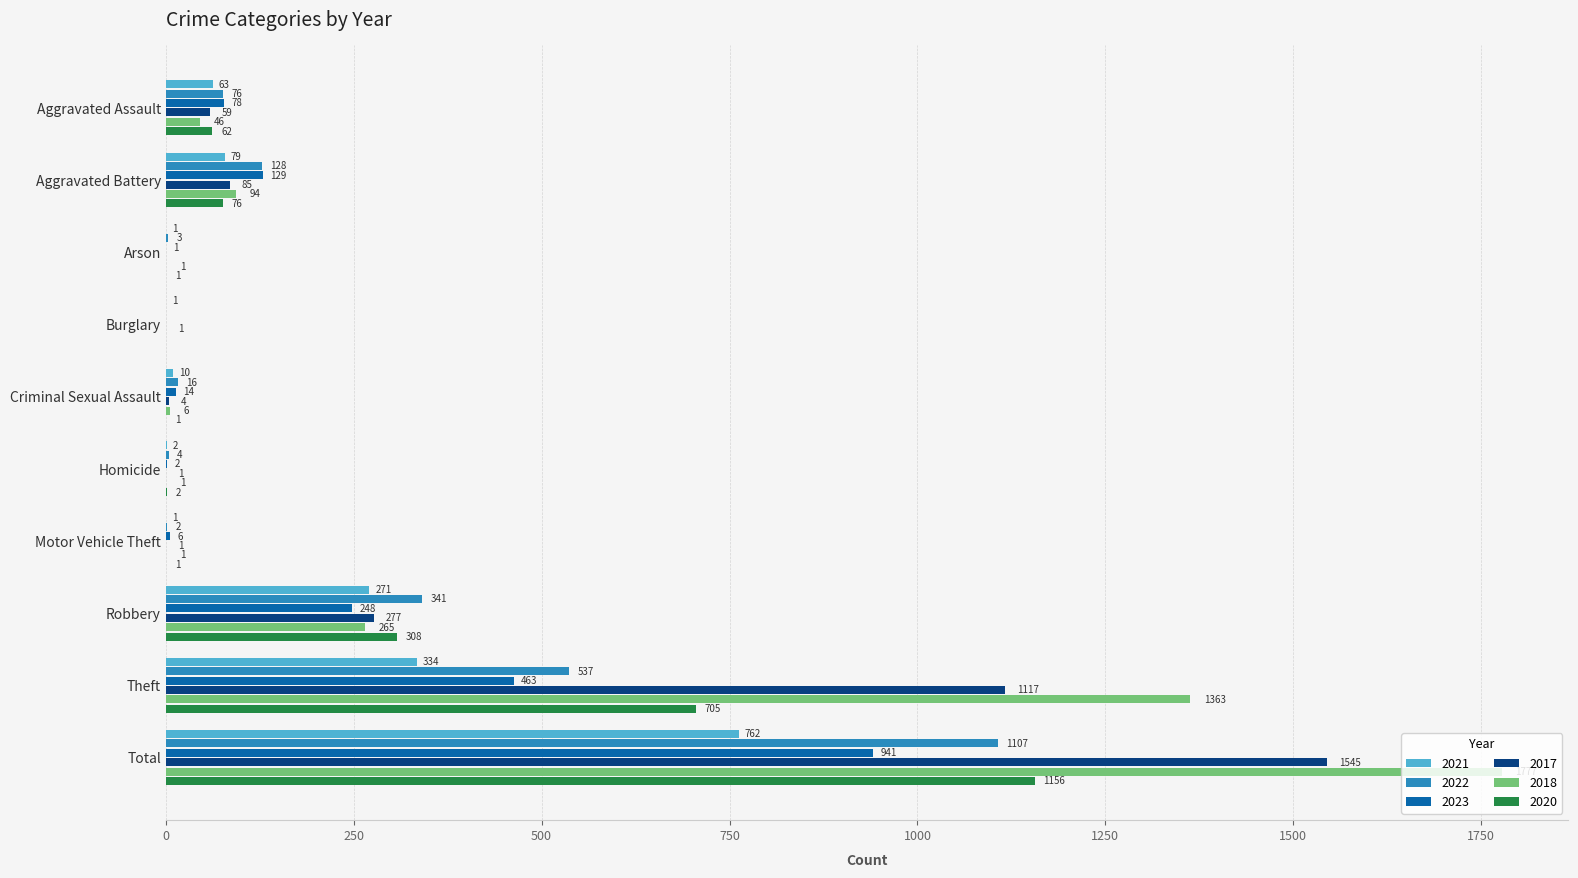

What are all the series names shown in the legend?

2021, 2022, 2023, 2017, 2018, 2020